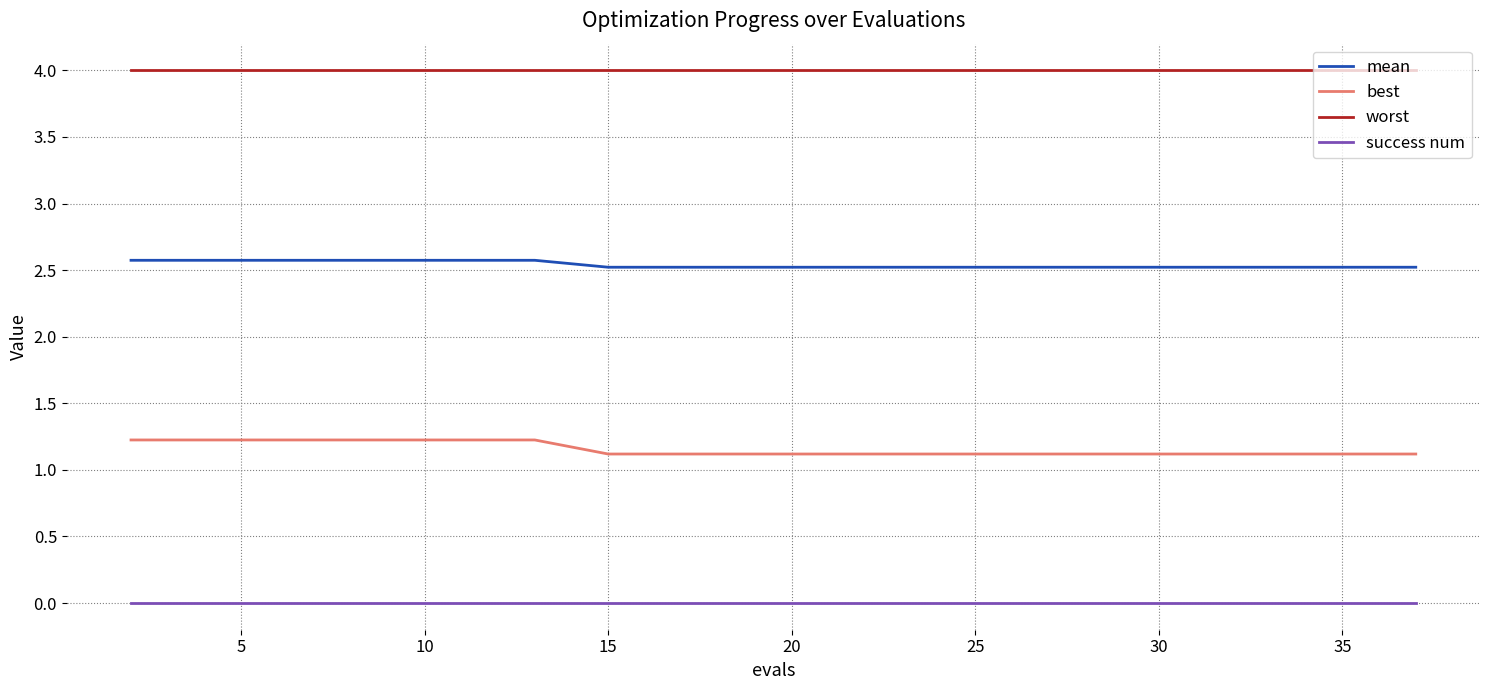

Which series has the largest total across all categories?

worst